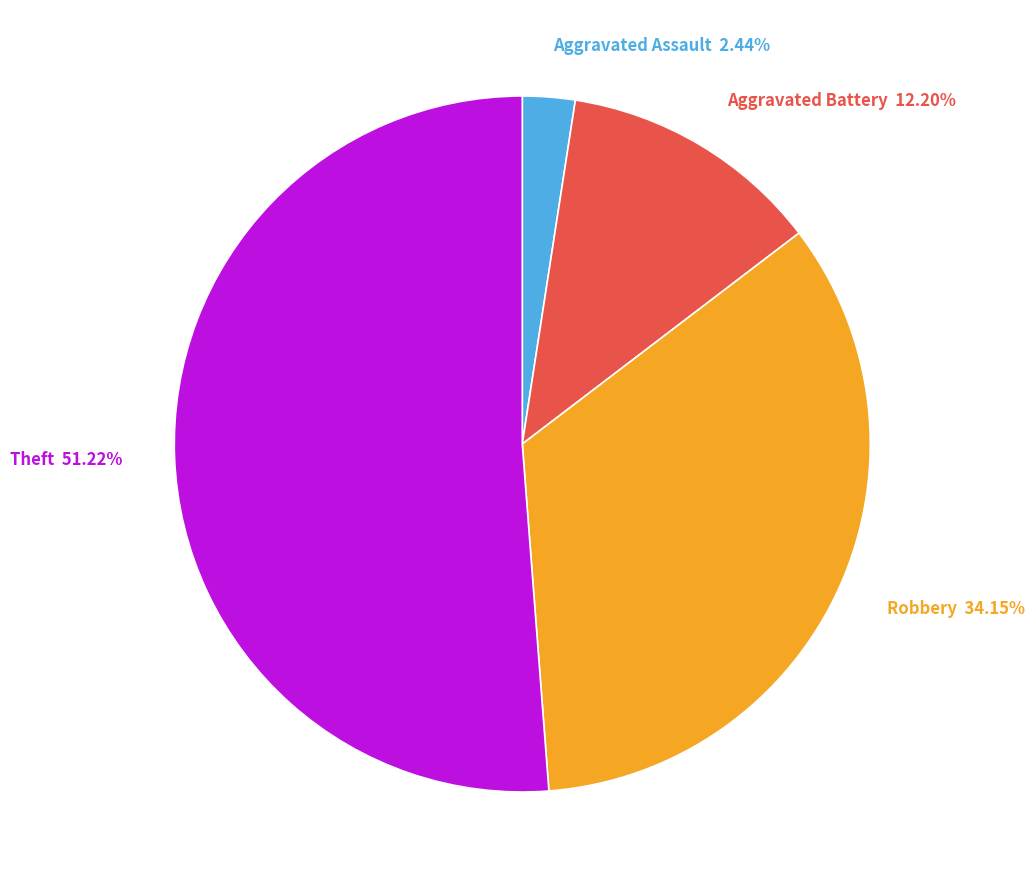

Rank the categories by value from highest to lowest.

Theft, Robbery, Aggravated Battery, Aggravated Assault